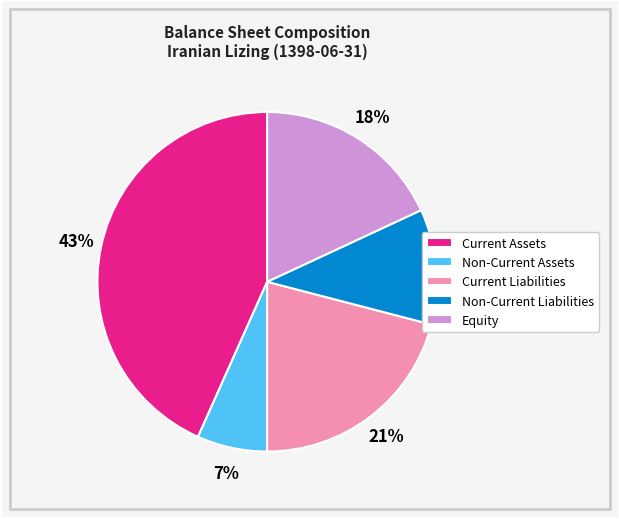

How many segments does this pie chart have?

5